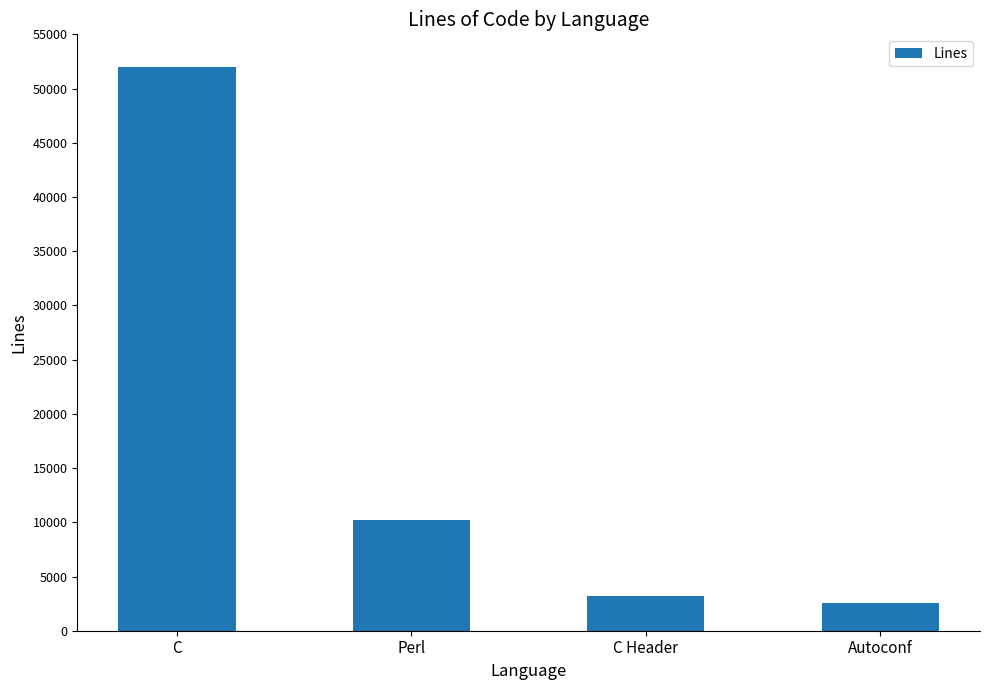

What is the minimum value shown in the chart?

2537